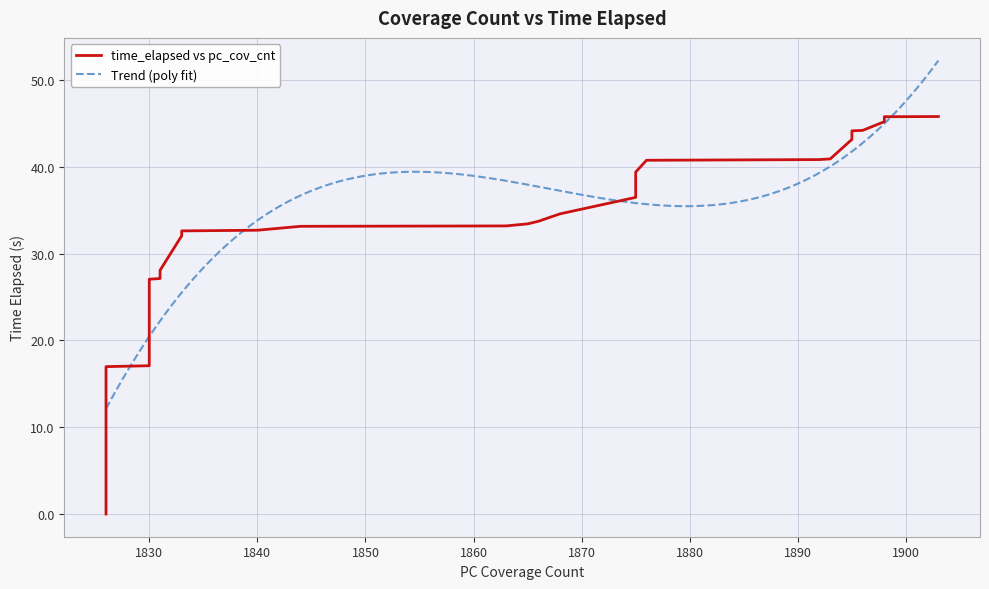

What is the difference between the maximum and minimum values?

45.8